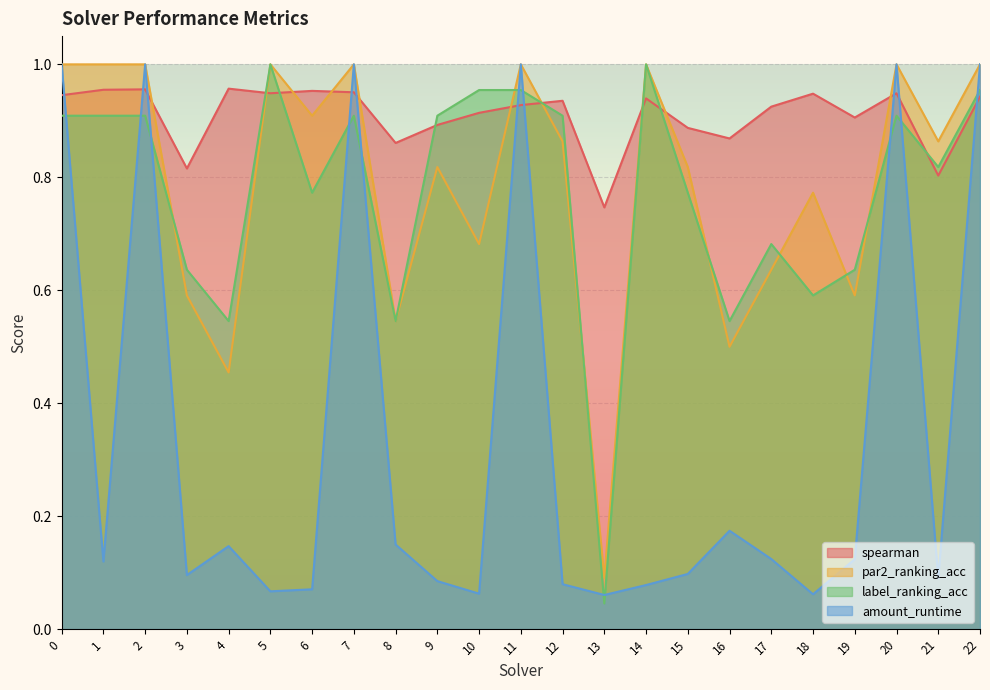

How many data points does each series have?

23